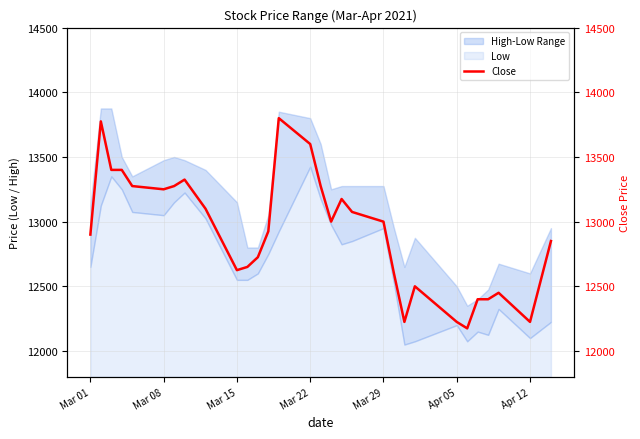

What is the minimum value shown in the chart?

12175